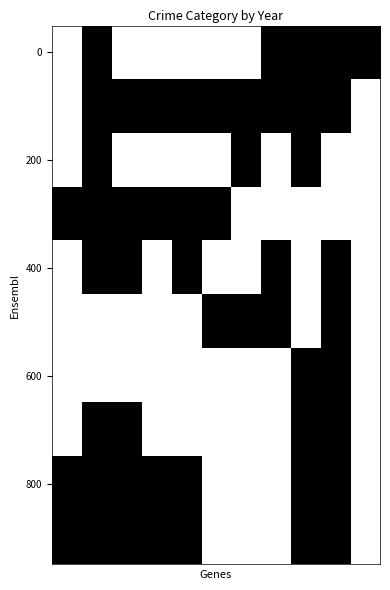

How many series are shown in this chart?

10